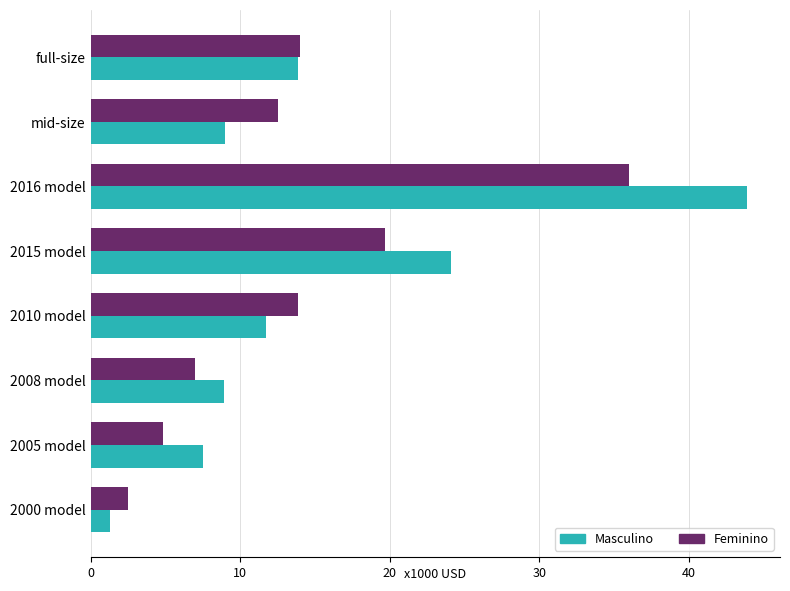

What are all the series names shown in the legend?

Masculino, Feminino